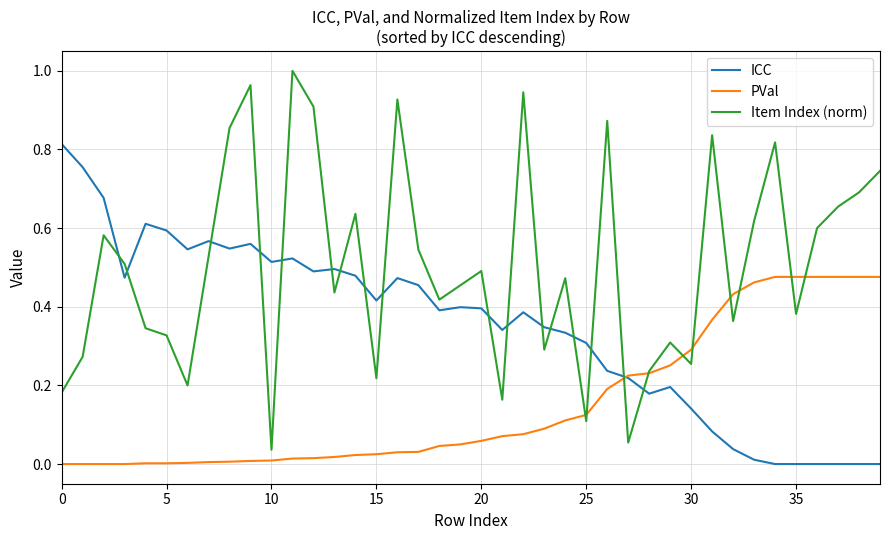

Rank the series by their average value, from highest to lowest.

Item Index (norm), ICC, PVal